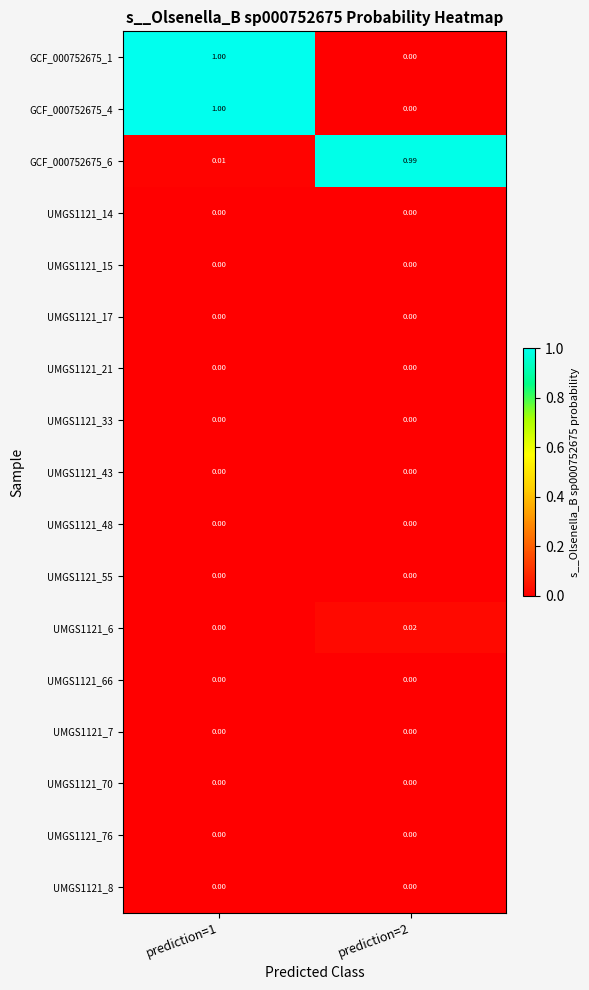

Is the value of UMGS1121_66 at prediction=2 greater than the value of GCF_000752675_6 at prediction=1?

No